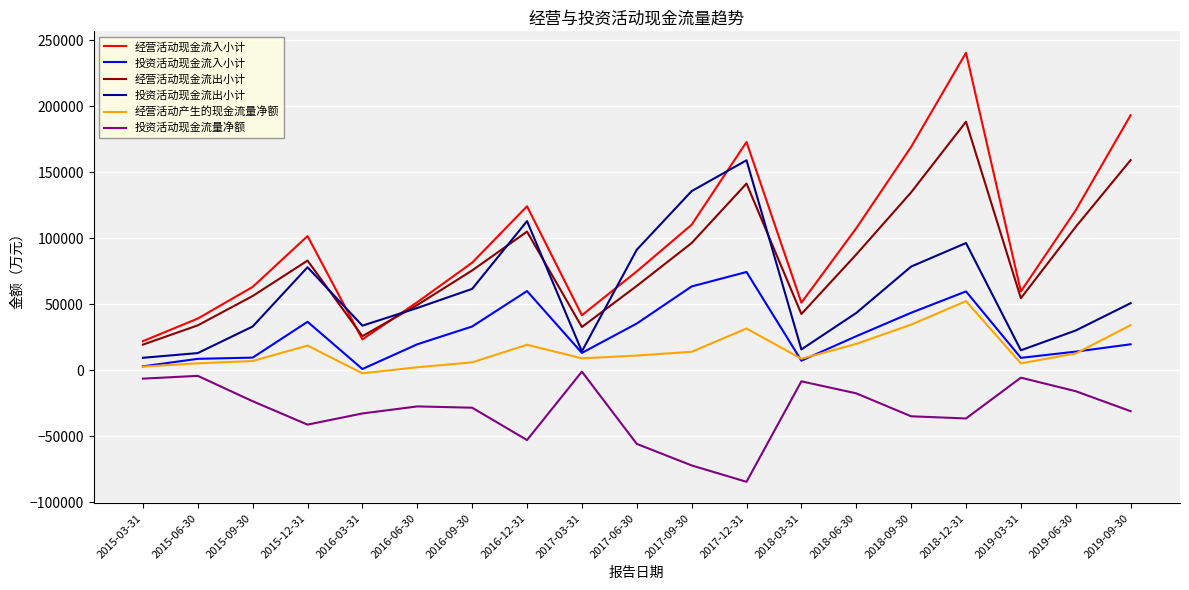

Is the value of 经营活动现金流入小计 at 2018-12-31 greater than the value of 投资活动现金流量净额 at 2016-03-31?

Yes